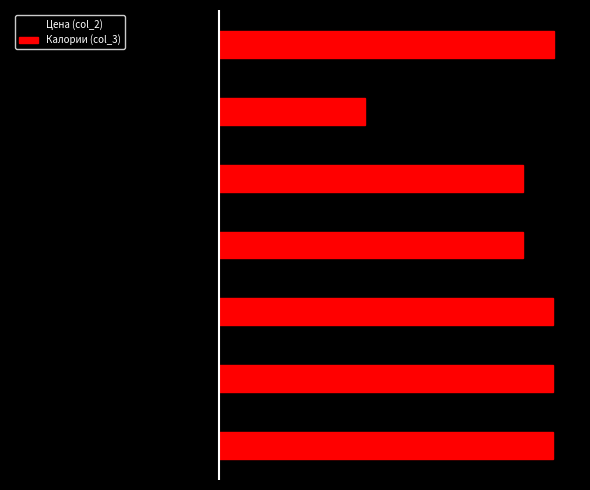

Which series has the largest total across all categories?

Калории (col_3)